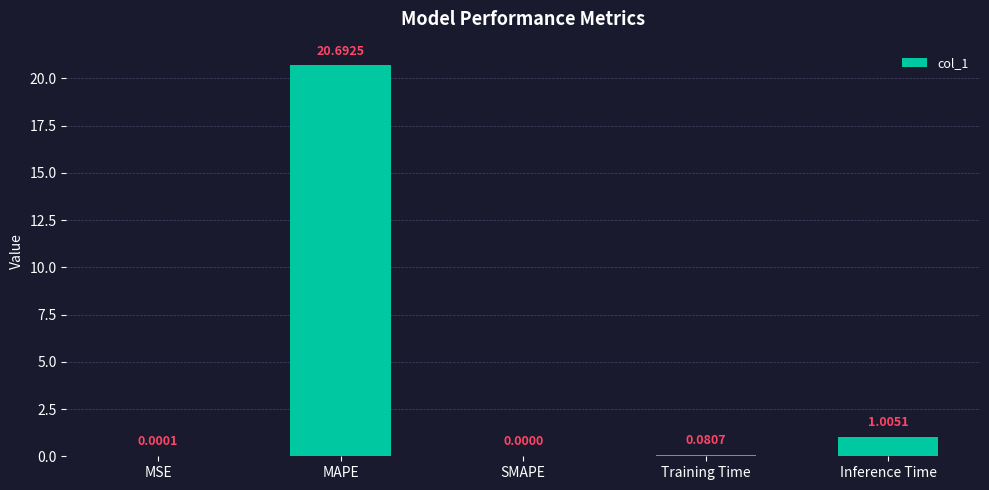

At which label is the value closest to 10?

Inference Time